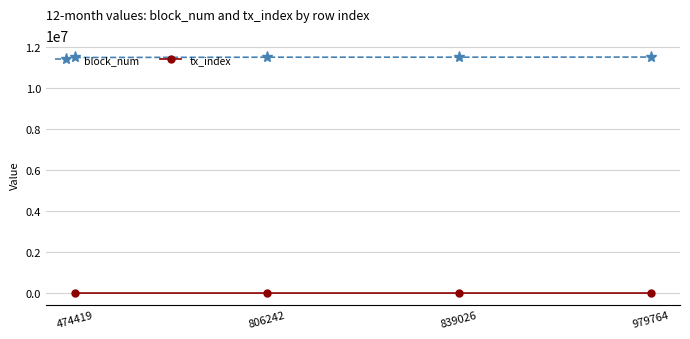

List the series in order of their overall mean, highest first.

block_num, tx_index